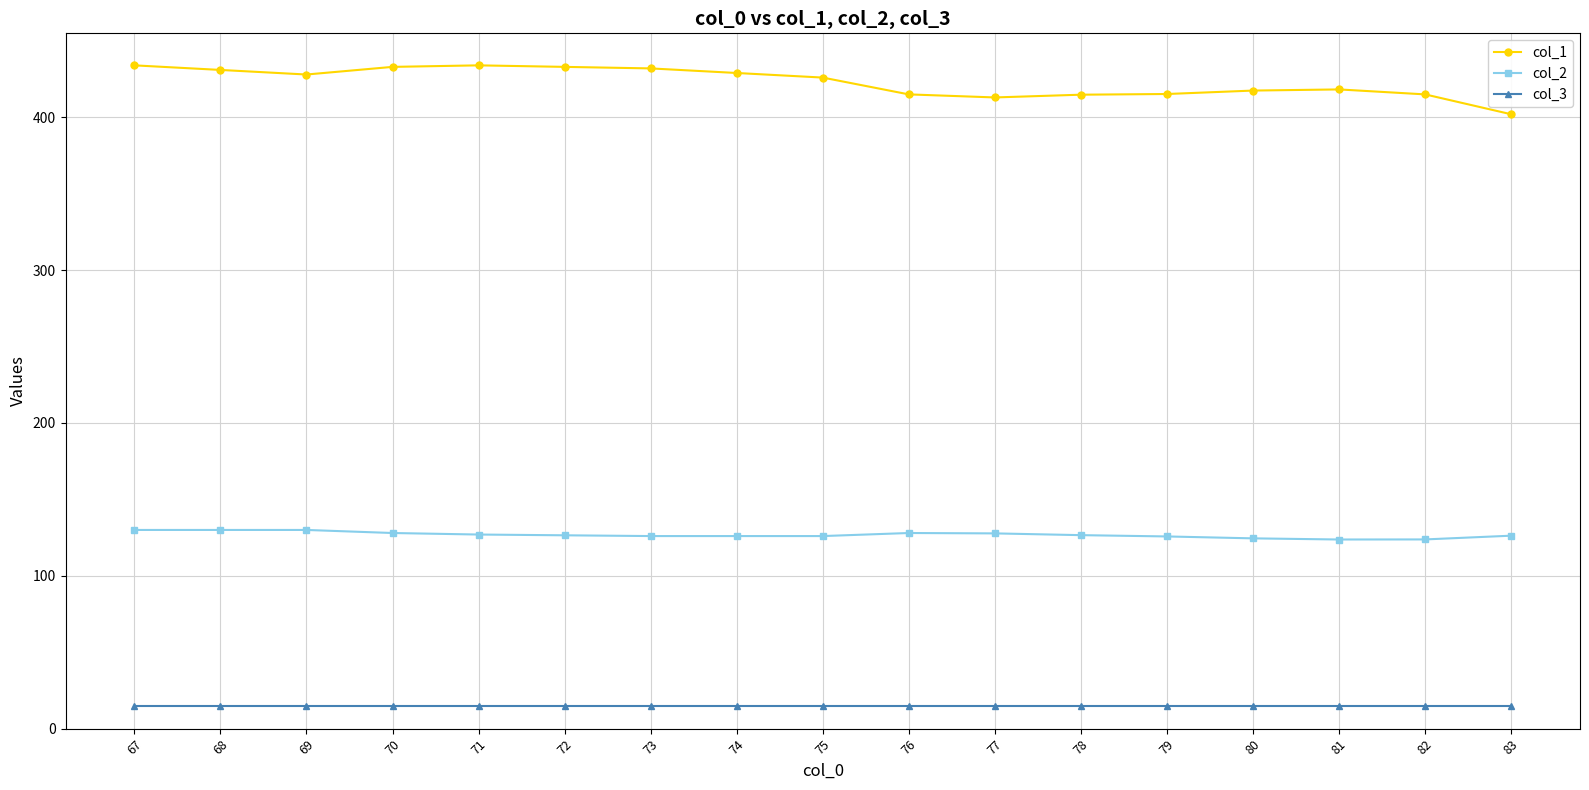

True or false: col_1 has more than 0 interior local peaks.

True